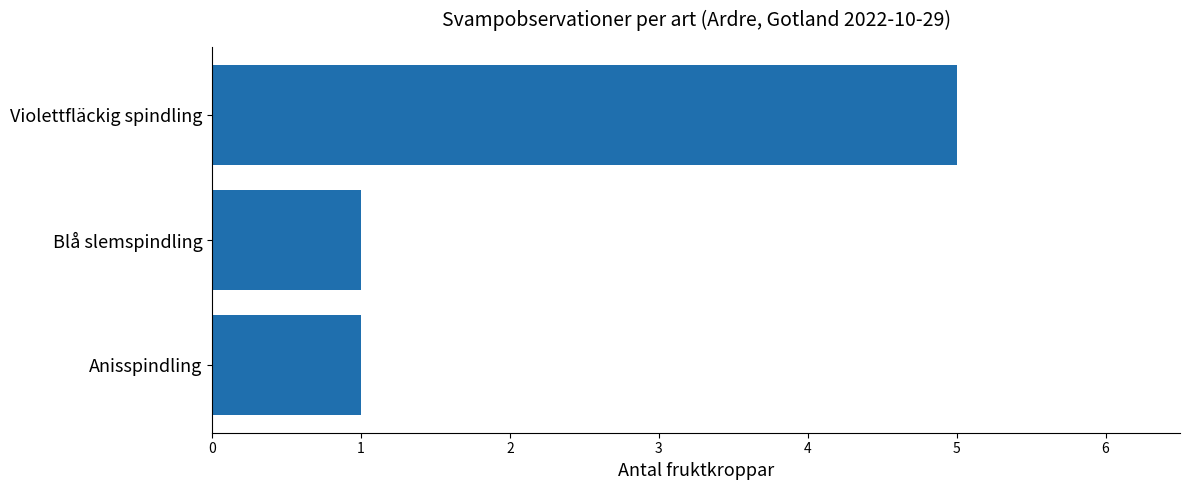

What is the sum of all values?

7